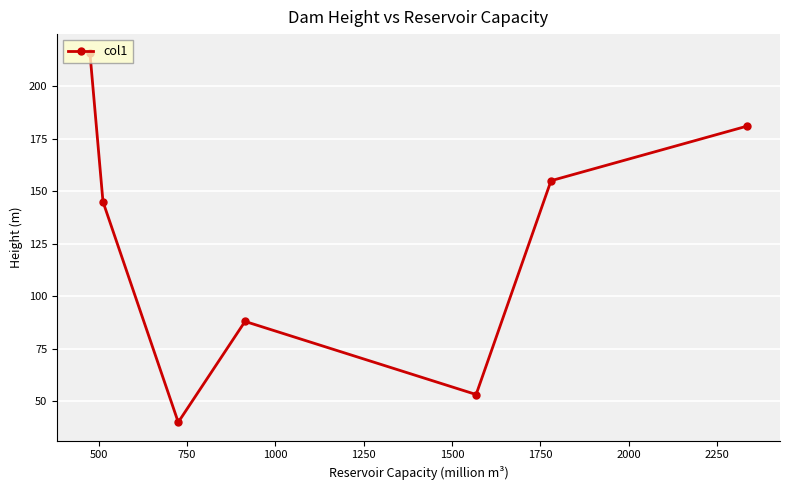

What is the greatest value displayed?

216.0